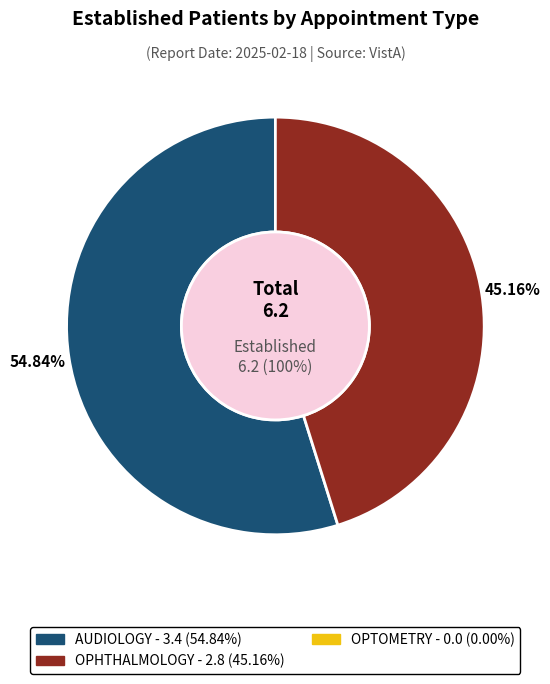

Count the number of slices in the pie.

3